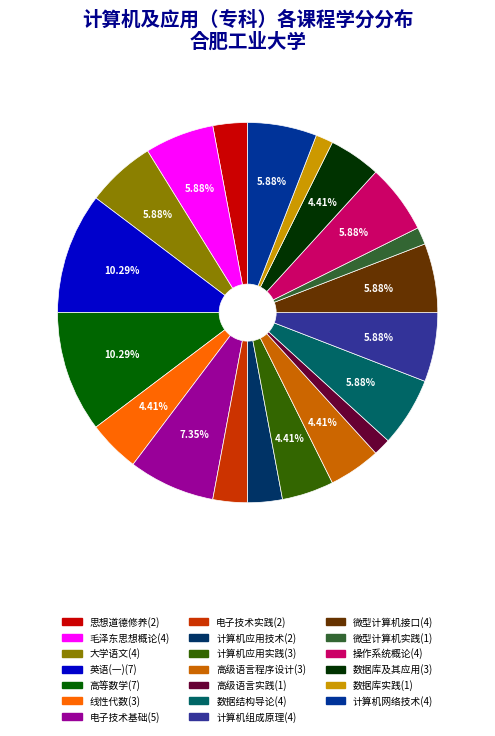

Approximately how many times larger is the value at 微型计算机接口(4) compared to 线性代数(3)?

1.3